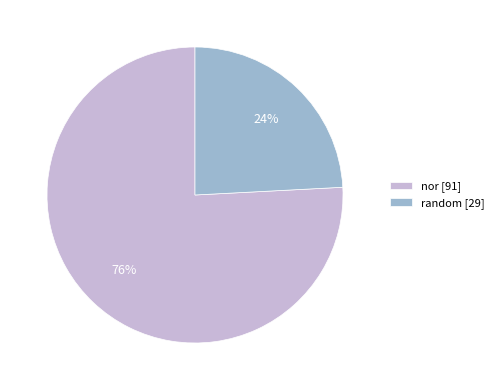

What is the largest slice in the pie chart?

nor